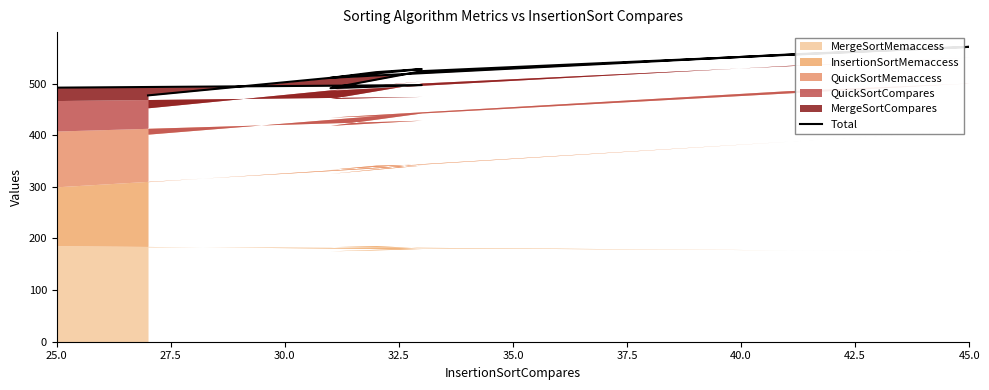

Where is the first local minimum?

32.5